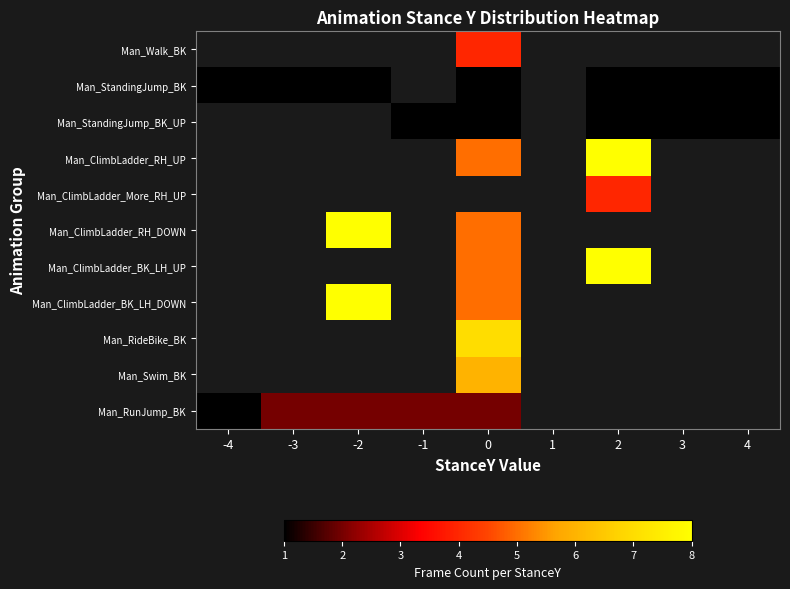

Which label corresponds to the largest value in the chart?

2